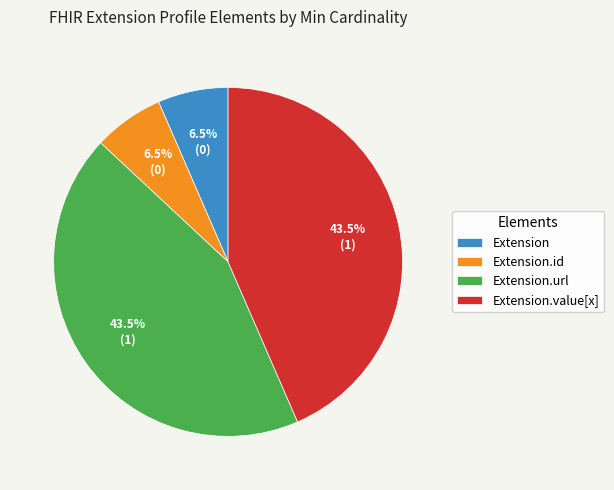

To the nearest percent, what is the difference between the largest and smallest slice percentages?

37%